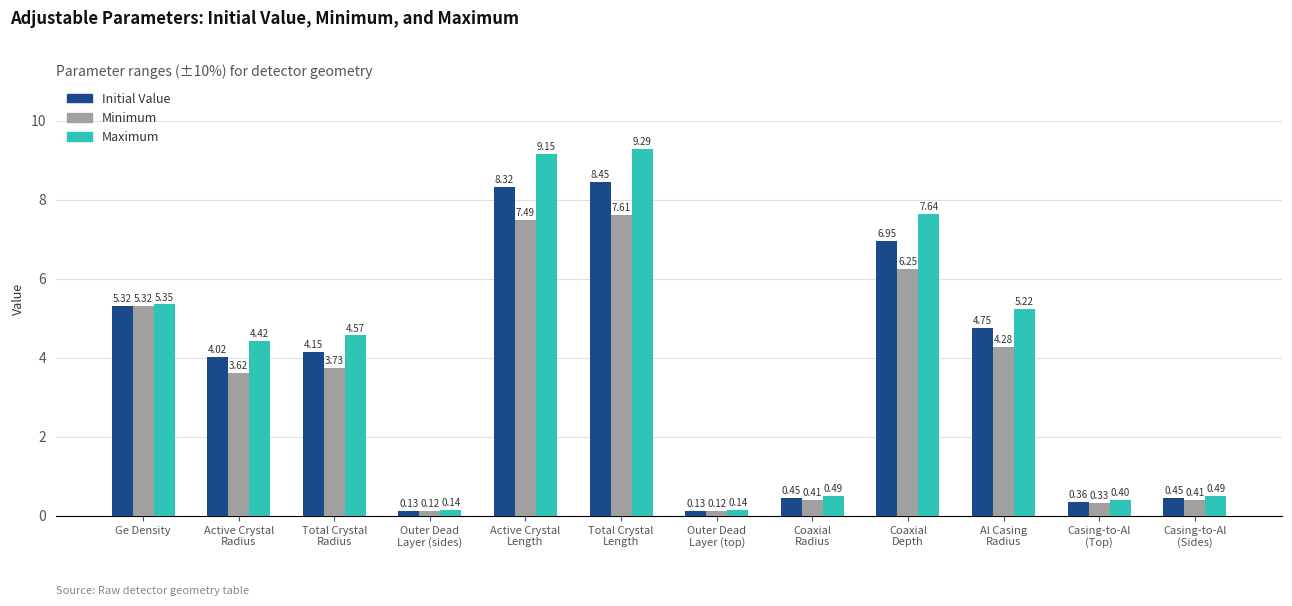

List the series in order of their overall mean, lowest first.

Minimum, Initial Value, Maximum